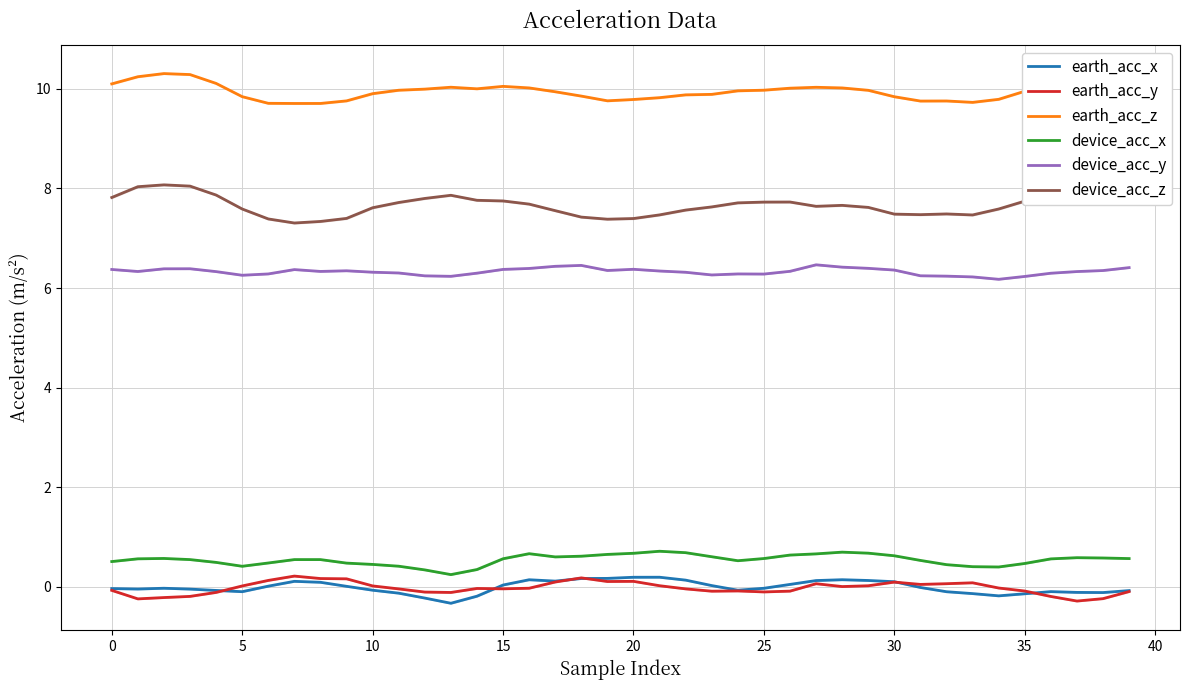

Which series has the largest range (max minus min)?

device_acc_z